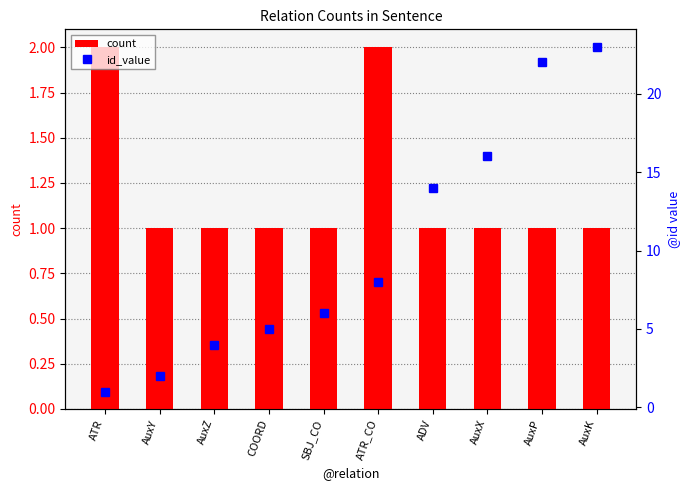

Between SBJ_CO and AuxP, which series saw the biggest shift?

id_value